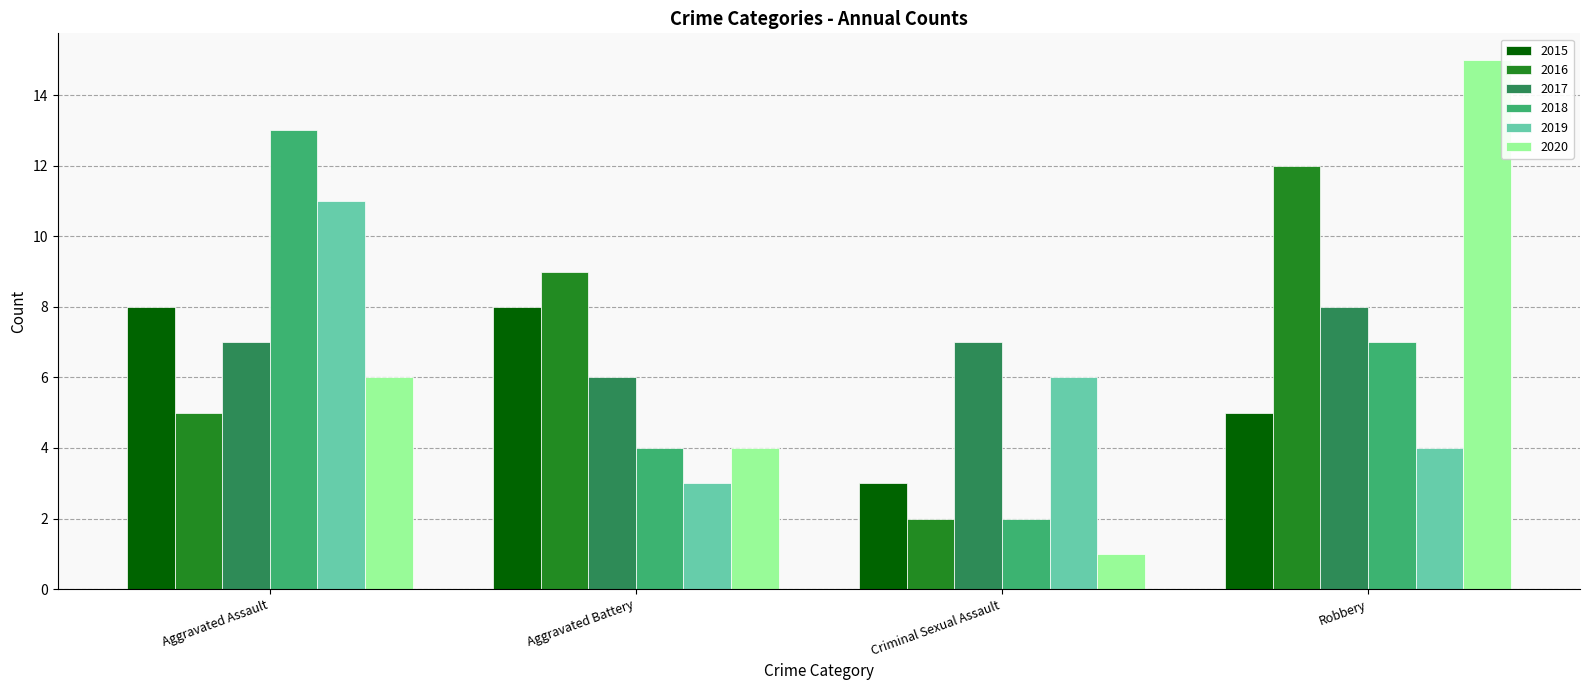

Which series has the largest range (max minus min)?

2020